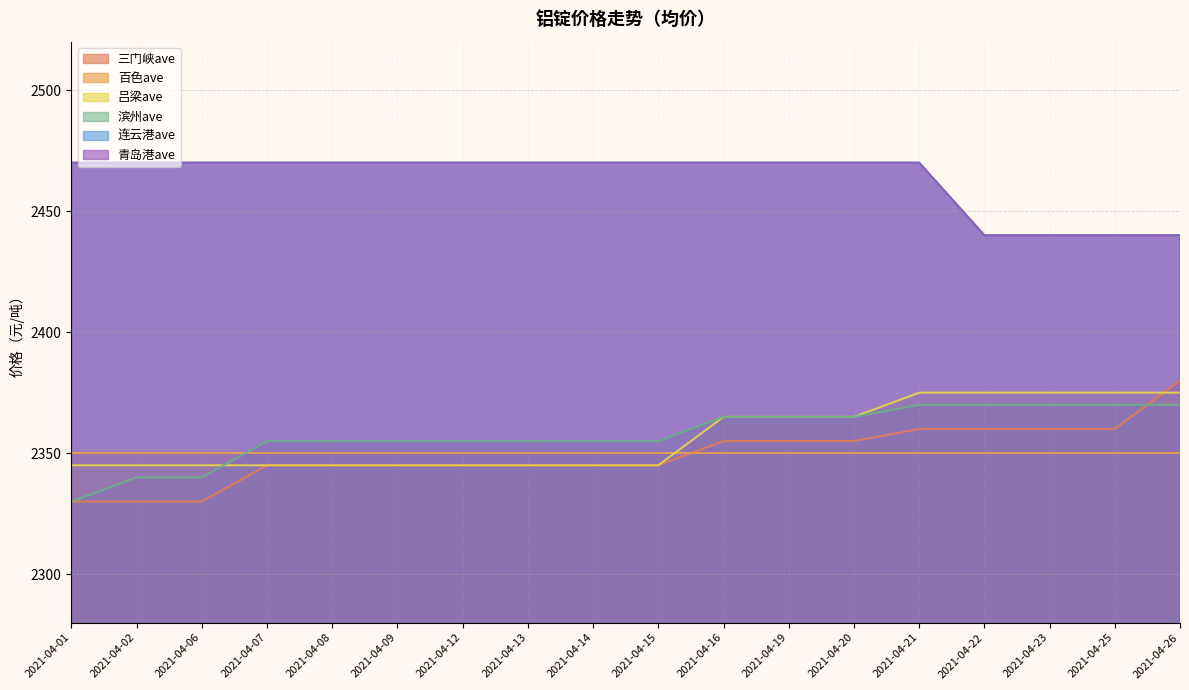

What is the minimum value shown in the chart?

2330